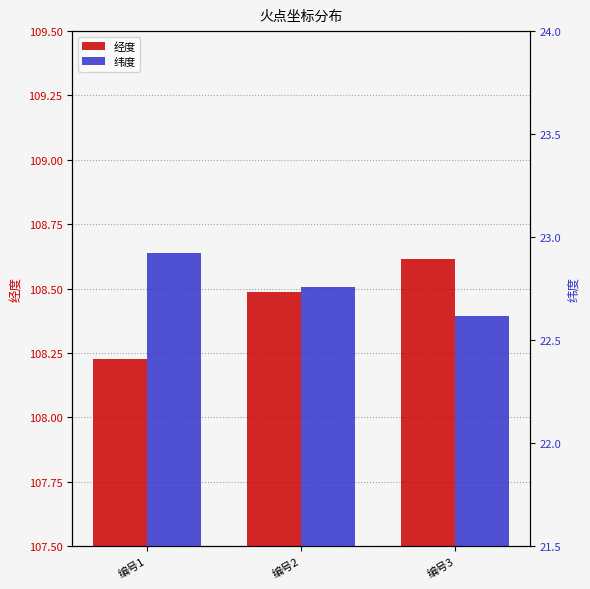

Rank the series at 编号1 from lowest to highest value.

纬度, 经度